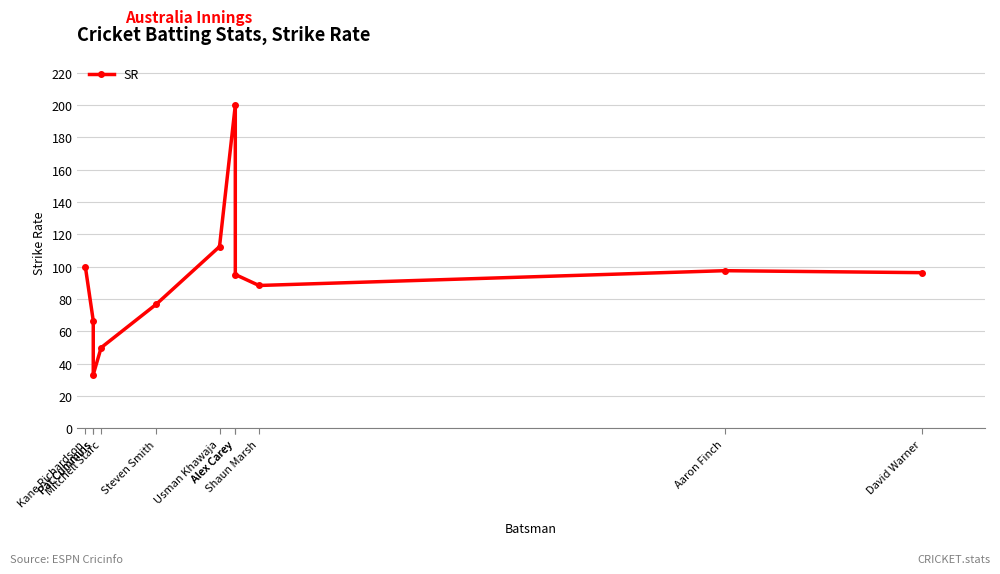

What is the value of the 6th point from the left?

112.5